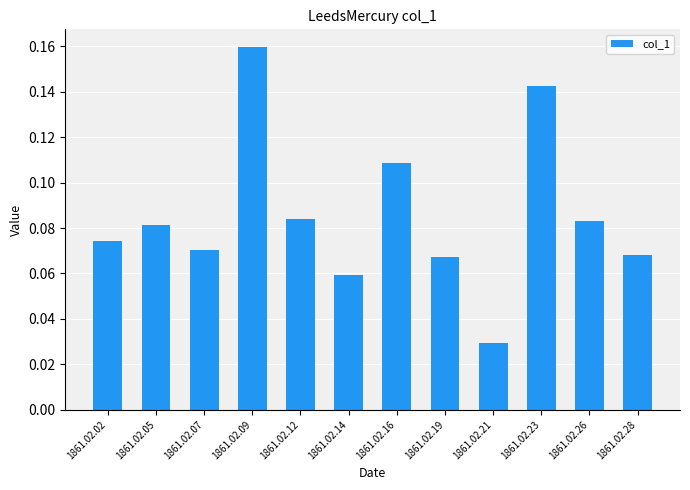

Between 1861.02.21 and 1861.02.07, which is larger?

1861.02.07